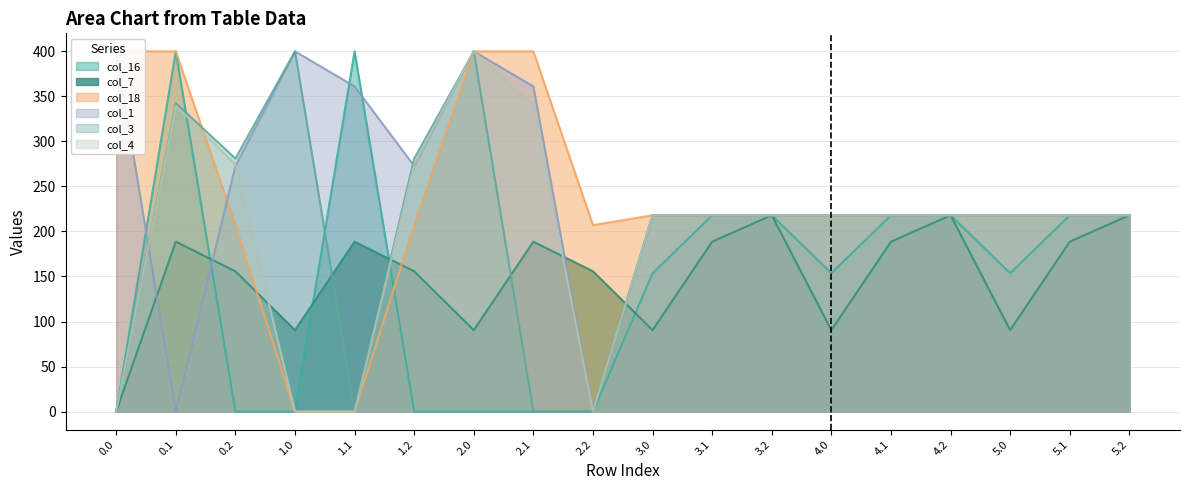

Between 0.1 and 3.1, which is larger?

0.1